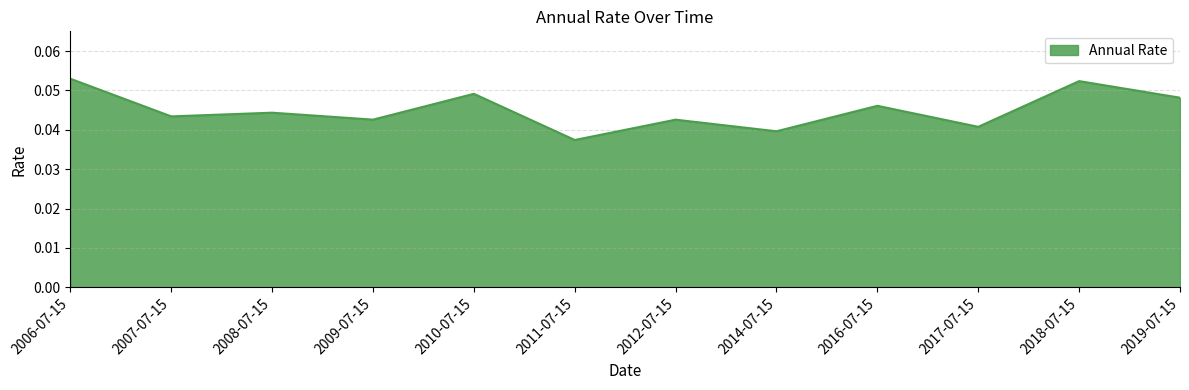

Count the number of categories in the chart.

12